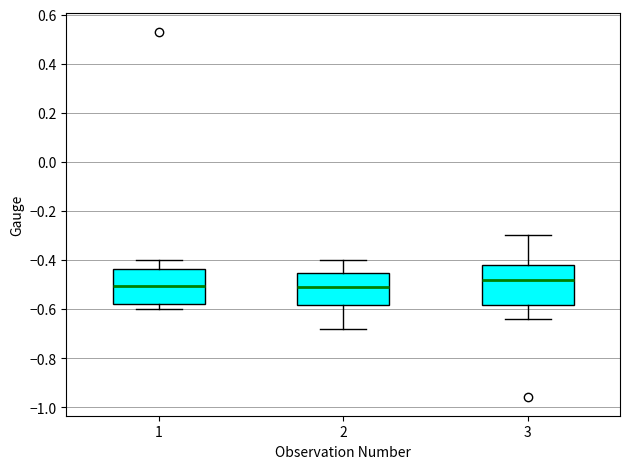

Reading left to right, transcribe this box plot: for each box, give where its median line is, the range the box spans, and where its two whiskers end, as read against the y-axis. The values are not printed on the chart, so give them approximately, as read against the axis.

1: median -0.50, box -0.58 to -0.44, whiskers -0.60 to -0.40
2: median -0.50, box -0.58 to -0.46, whiskers -0.68 to -0.40
3: median -0.48, box -0.58 to -0.42, whiskers -0.64 to -0.30